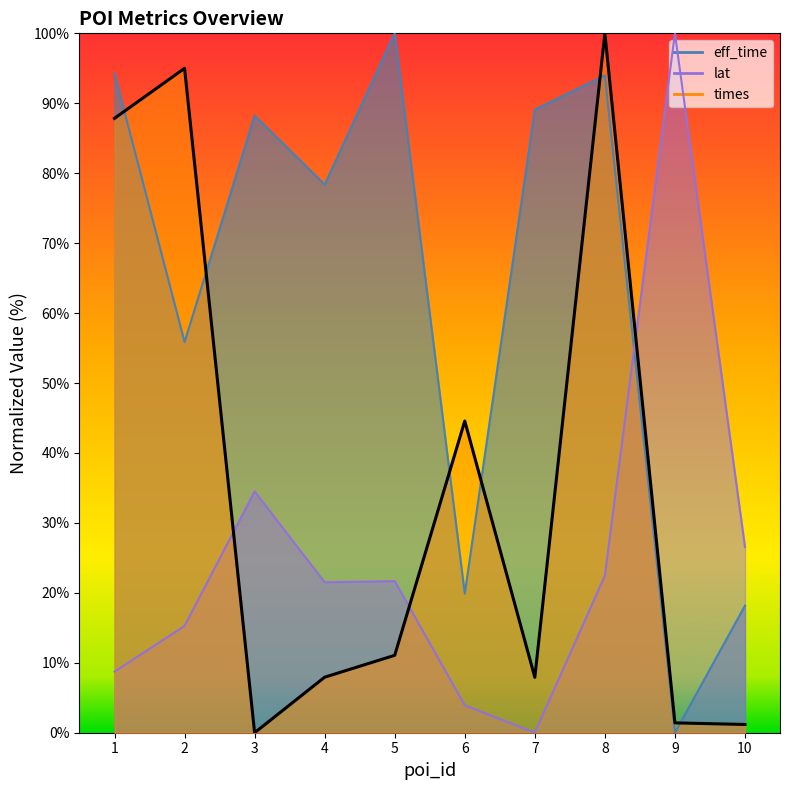

How many intersections are there between lat and eff_time?

1